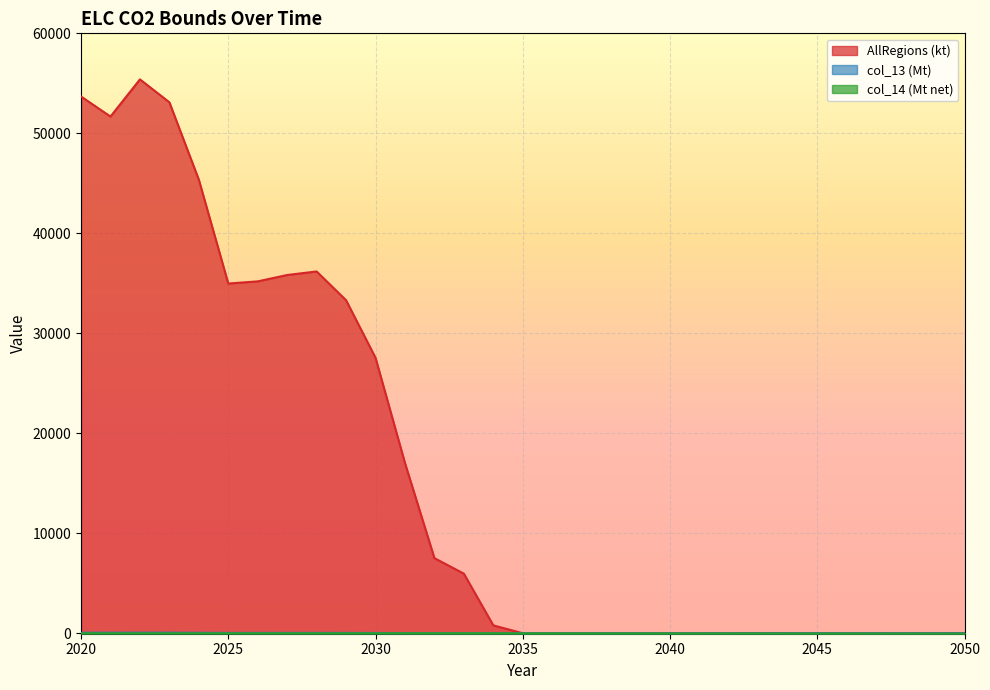

Count the number of categories in the chart.

31